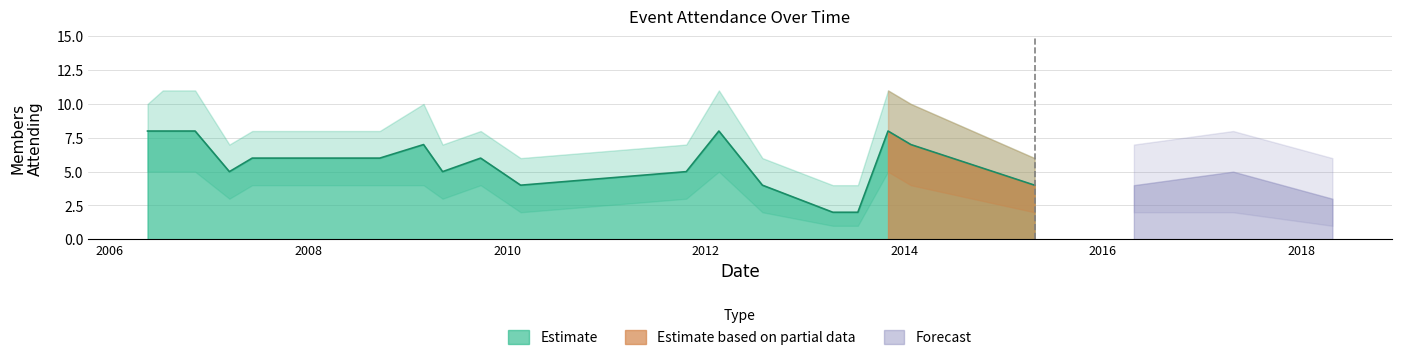

Is it true that Attendees equals 1 at 2013-04-13?

False